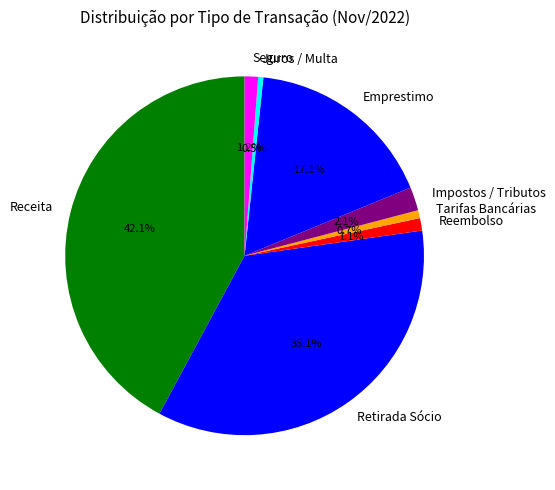

What is the largest slice in the pie chart?

Receita